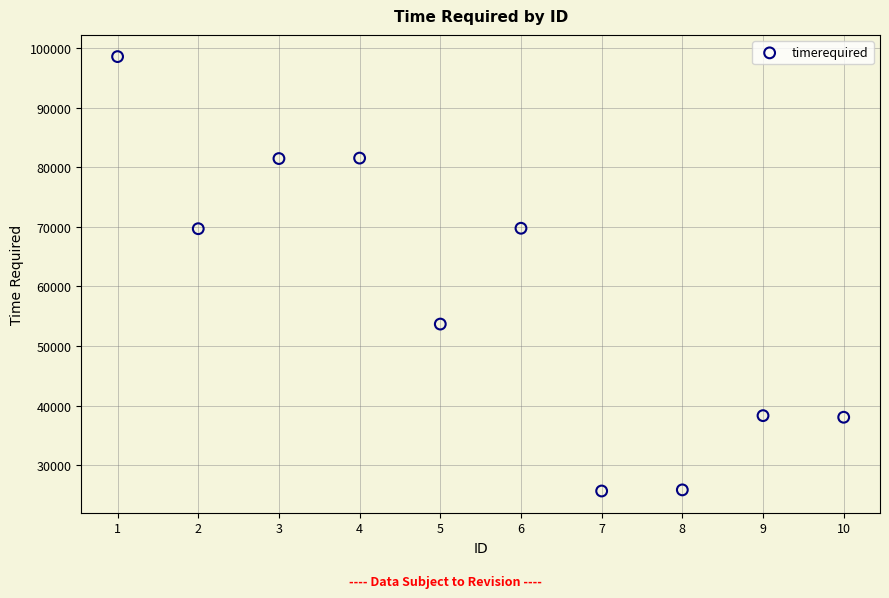

What is the average Y value?

58265